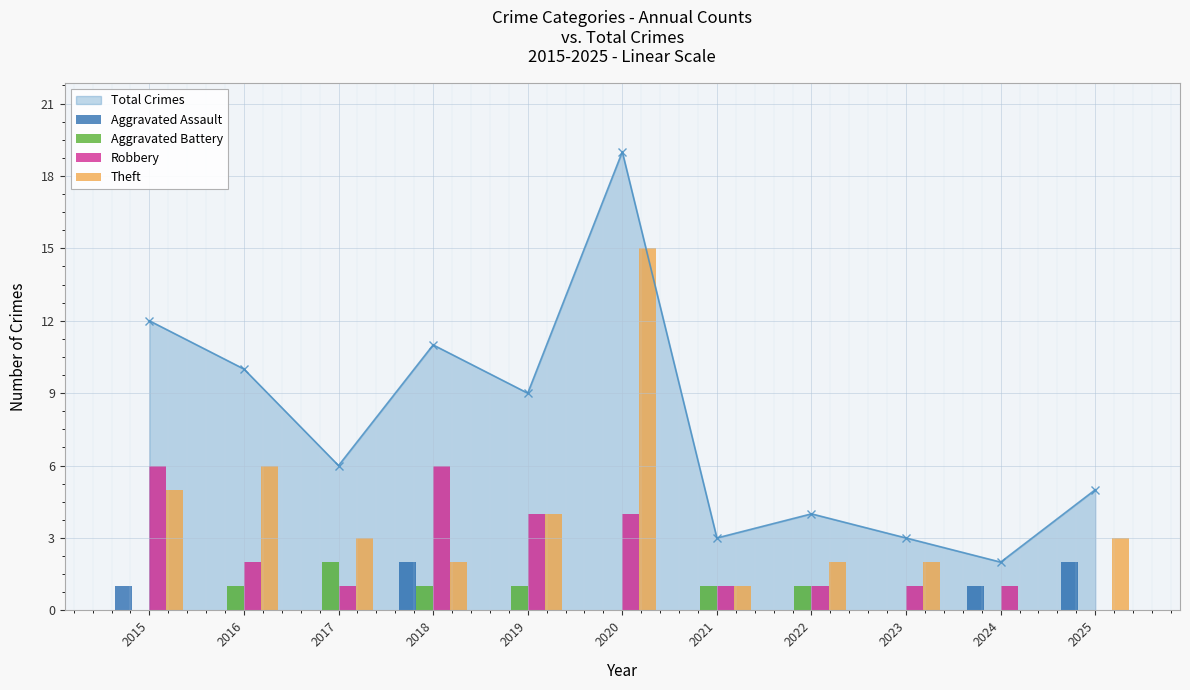

Where is Theft nearest to the value 7?

2016